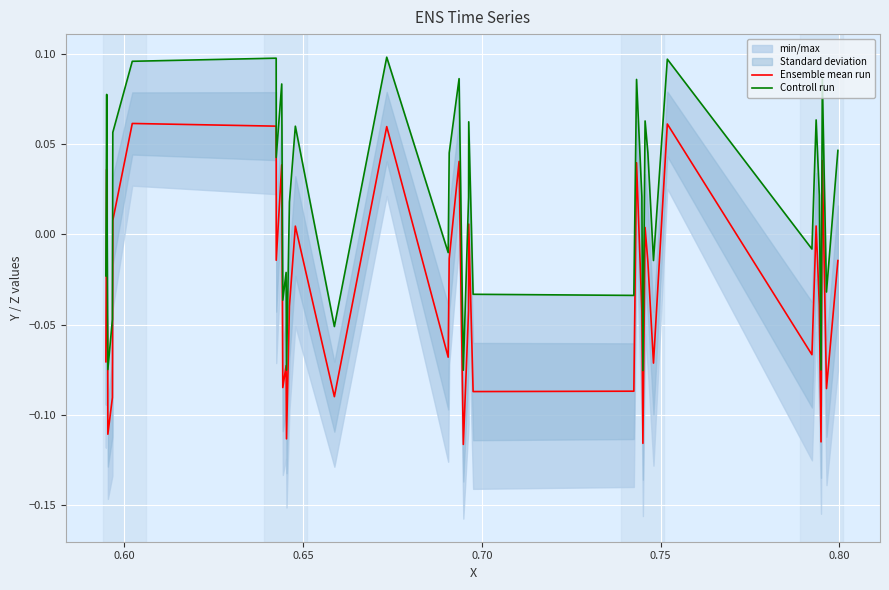

Is it true that Ensemble mean run equals 0.1 at 17?

False